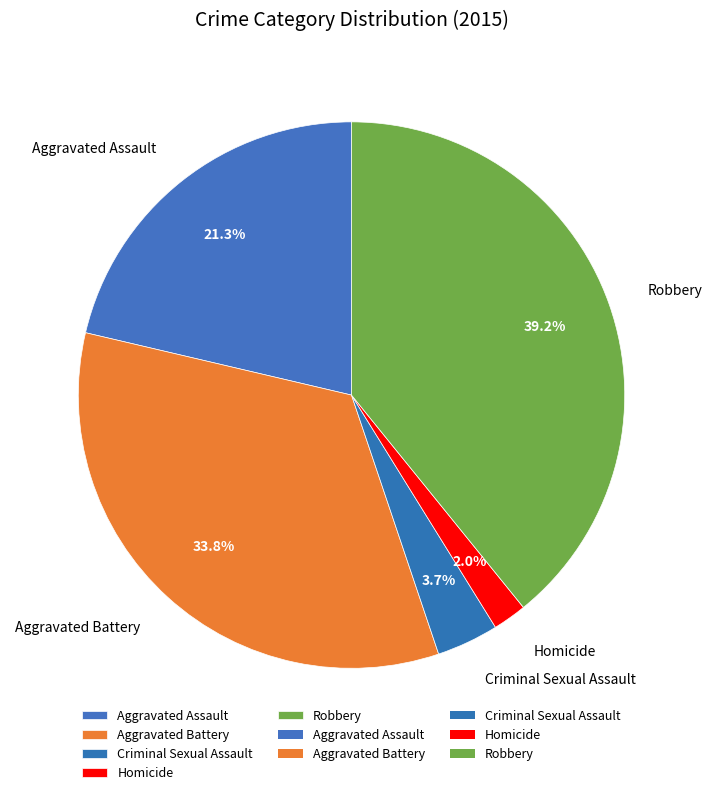

To the nearest percent, what is the average slice percentage?

20%